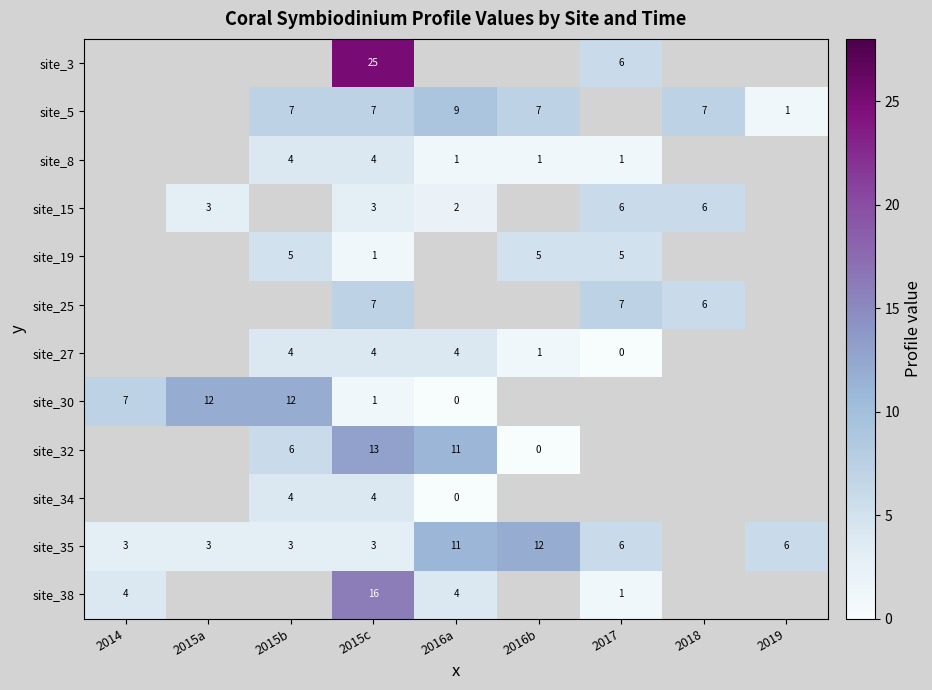

The site_30 series shows 10 at 2014. True or false?

False